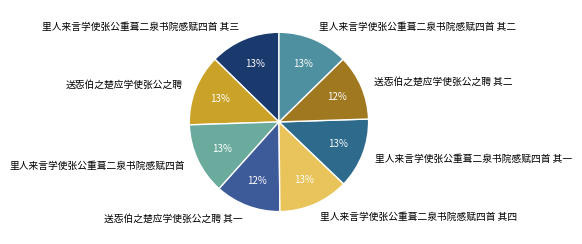

To the nearest percent, what is the difference between the largest and smallest slice percentages?

1%